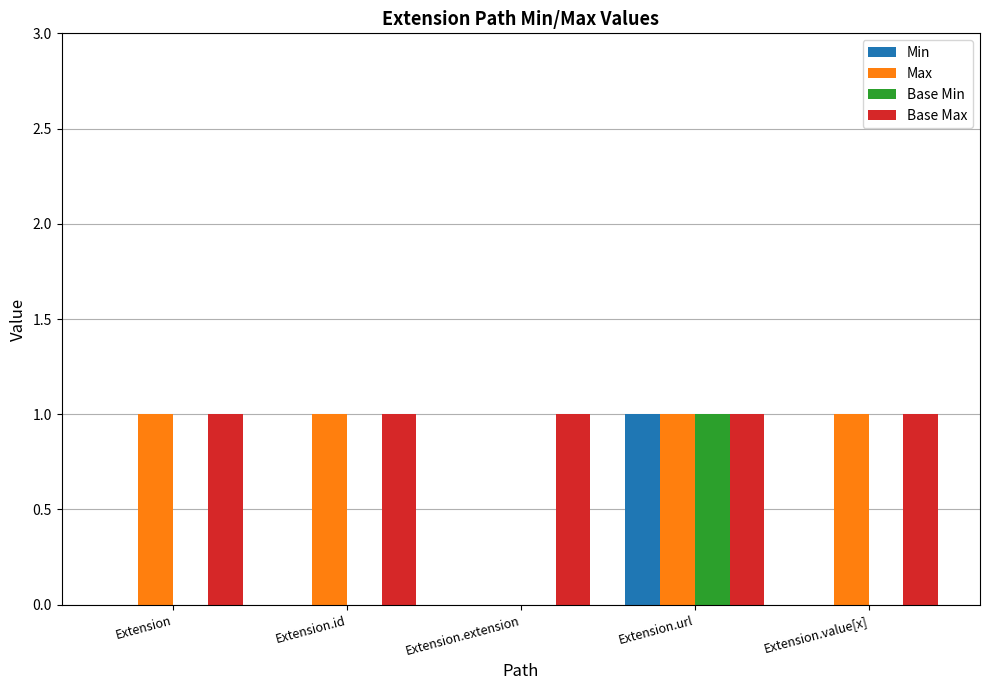

Between Extension and Extension.extension, which series saw the biggest shift?

Max